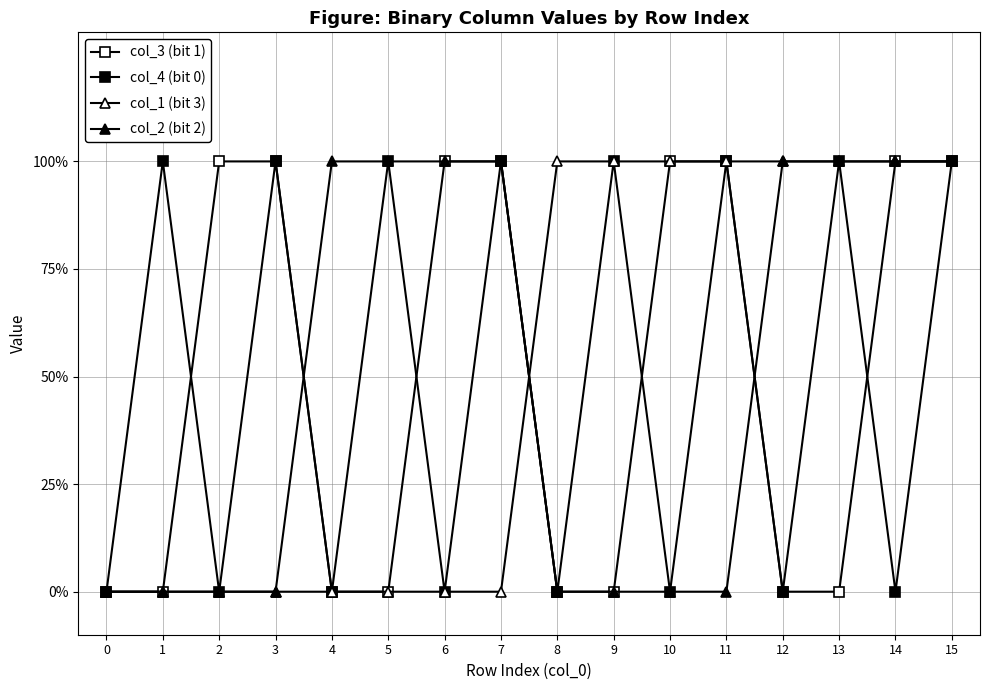

The col_2 (bit 2) series shows 0 at 9. True or false?

True